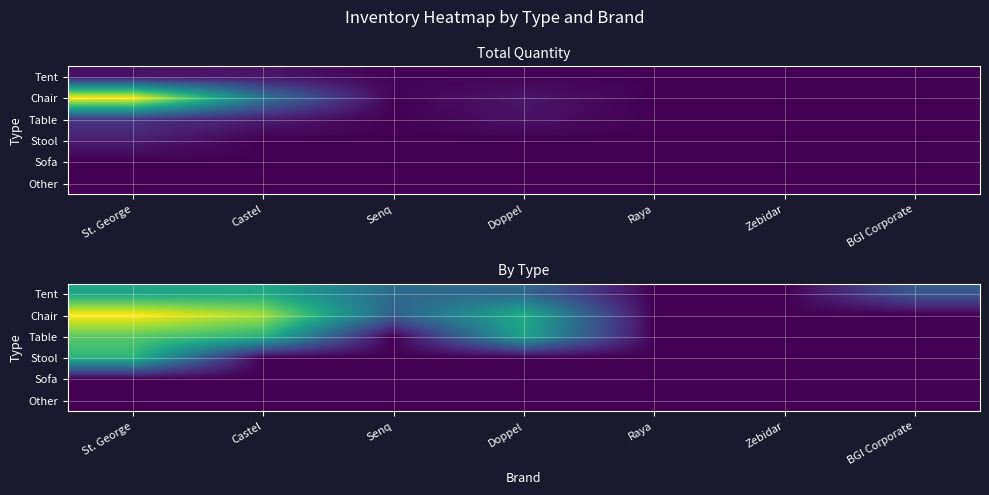

How many series are shown in this chart?

6